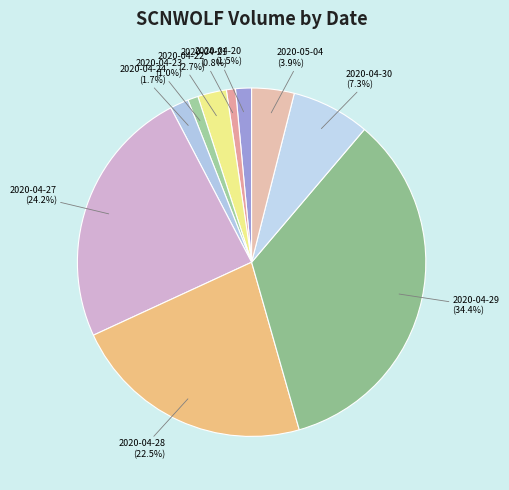

How much of the chart is everything except 2020-04-22?

97.3%